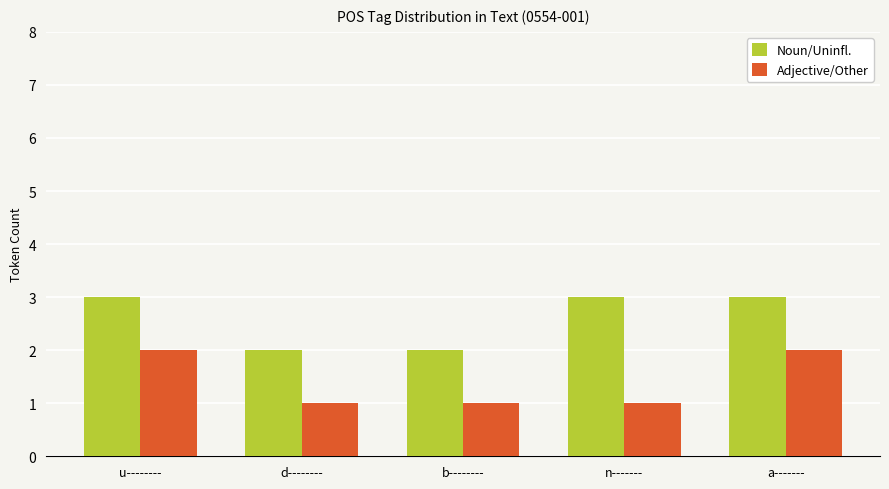

What is the maximum value shown in the chart?

3